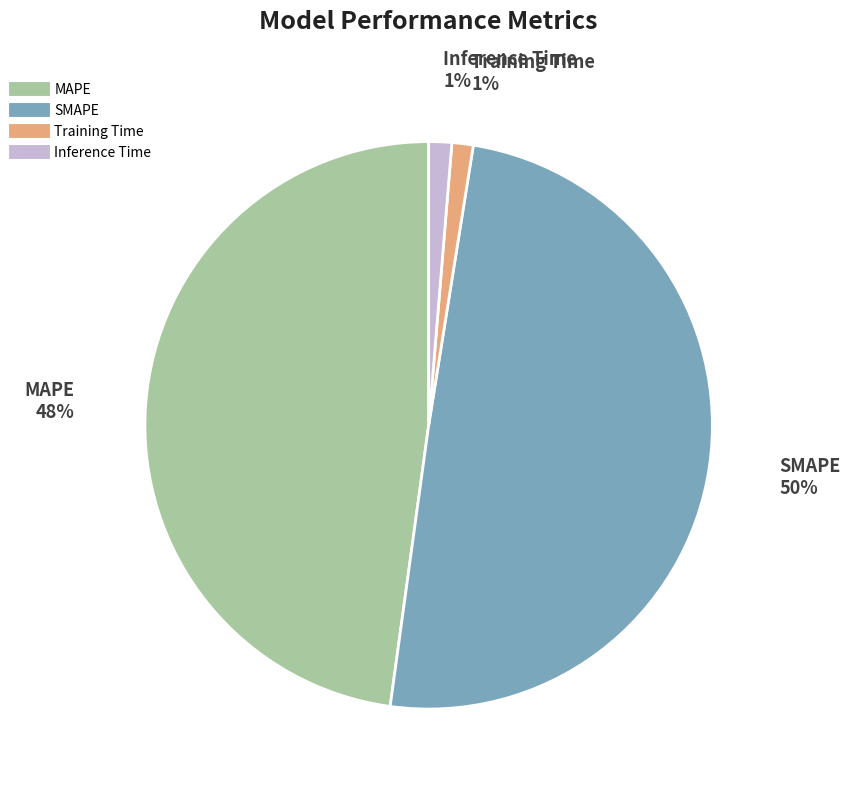

Count the number of slices in the pie.

4